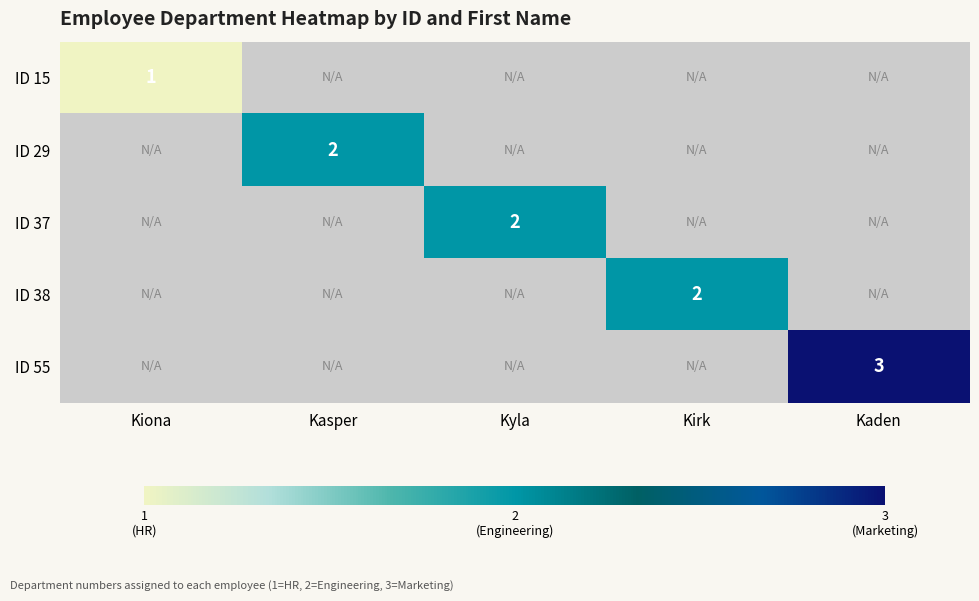

Which category has the highest value across all series?

Kaden